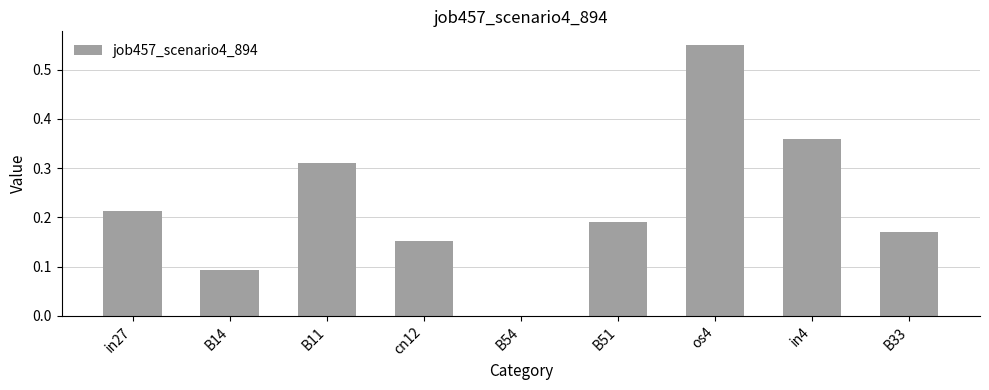

What is the sum of all values?

2.0